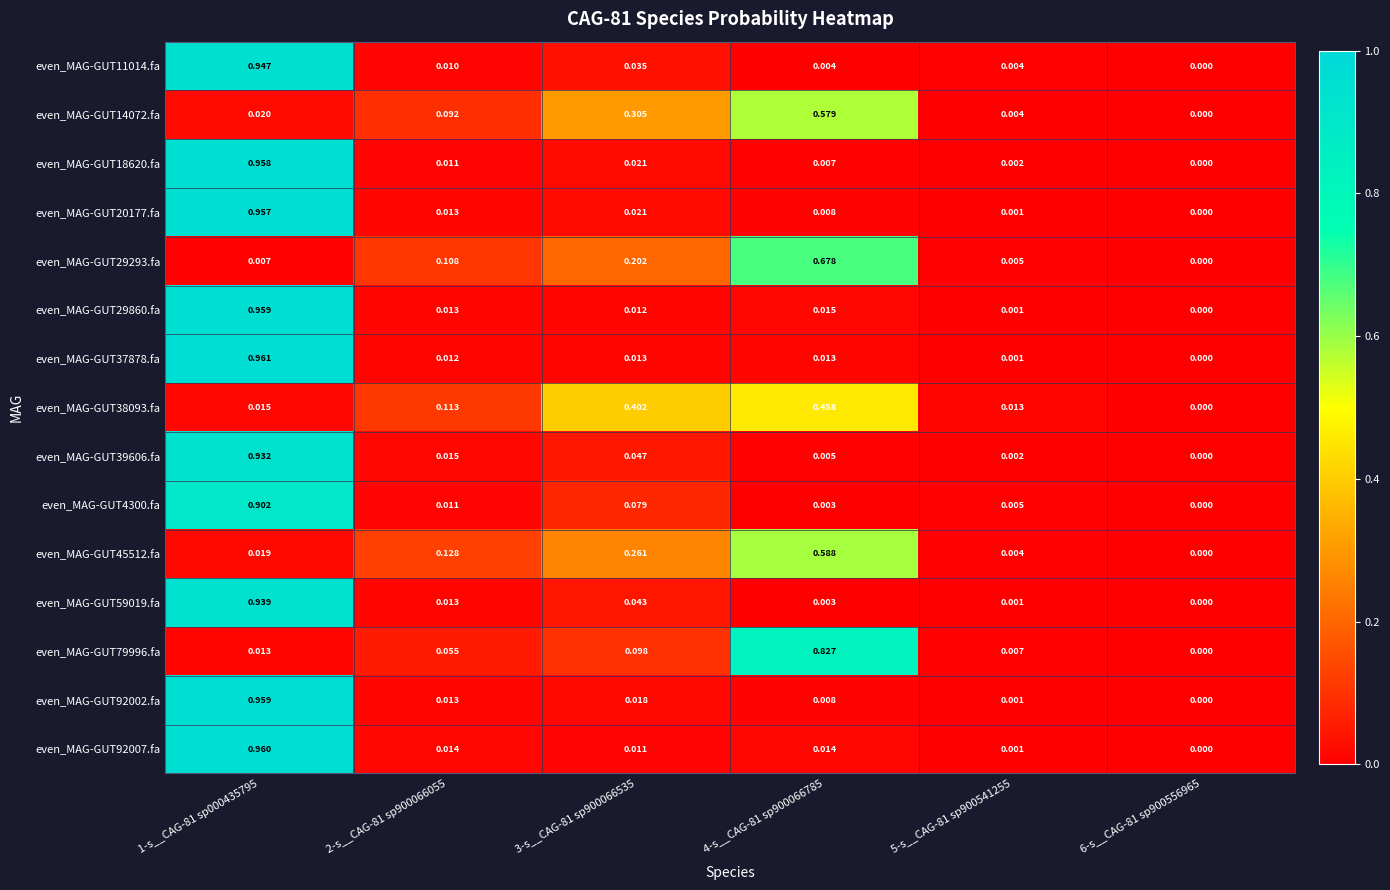

Between 4-s__CAG-81 sp900066785 and 5-s__CAG-81 sp900541255, which series saw the biggest shift?

even_MAG-GUT79996.fa